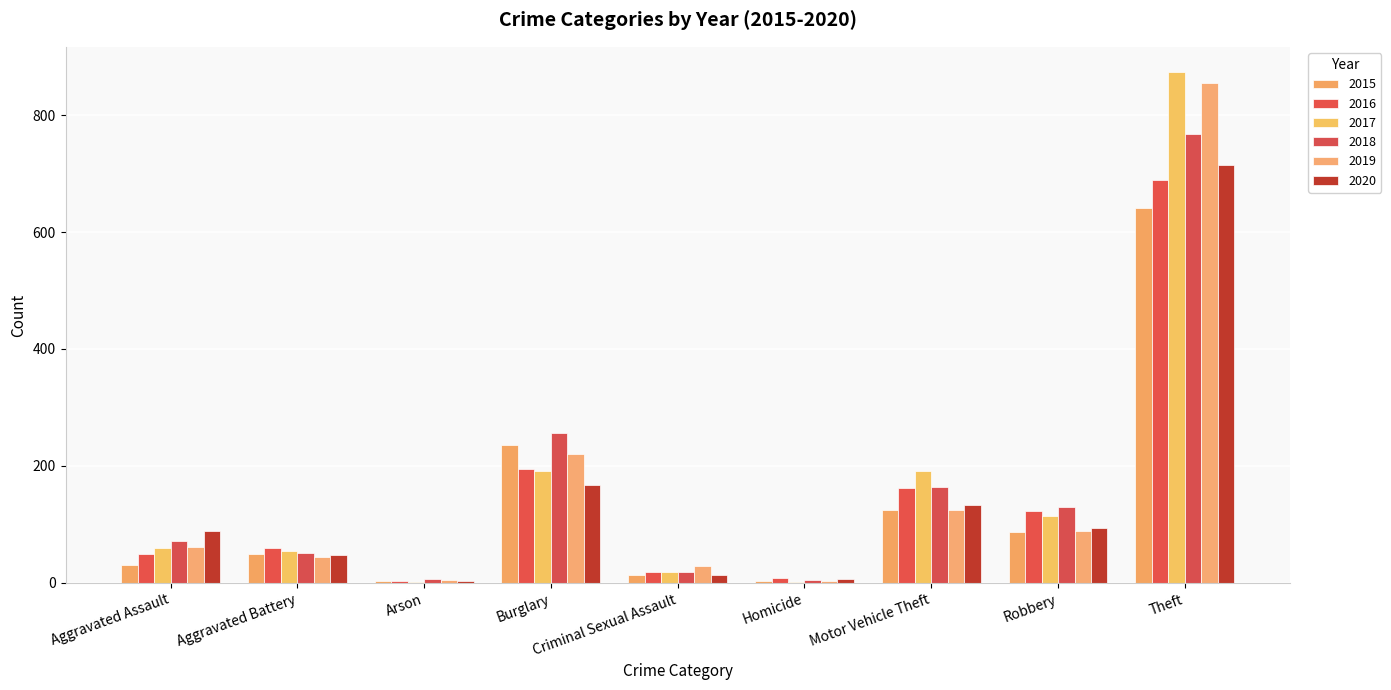

What is the difference between the maximum and minimum values in the 2019 series?

852